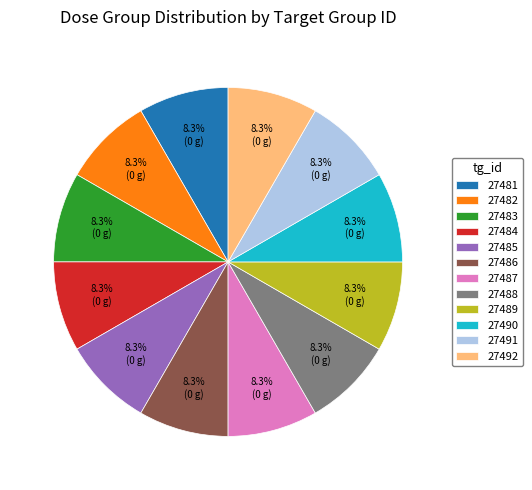

Count the number of slices in the pie.

12